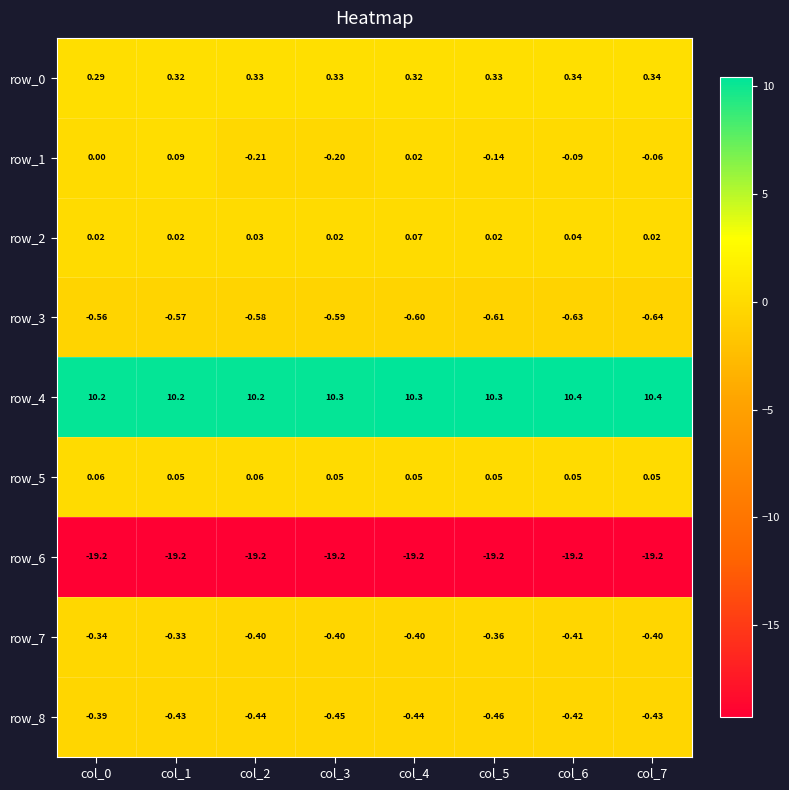

What is the greatest value displayed?

10.4